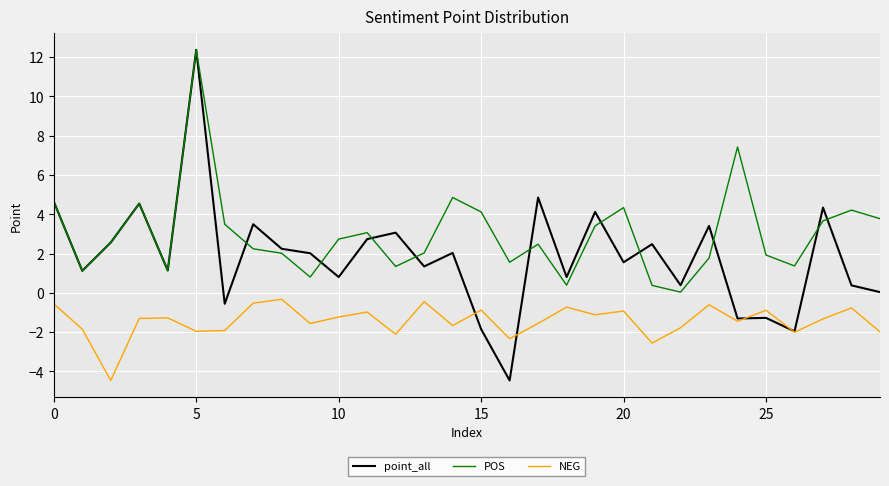

Which series has the largest range (max minus min)?

point_all